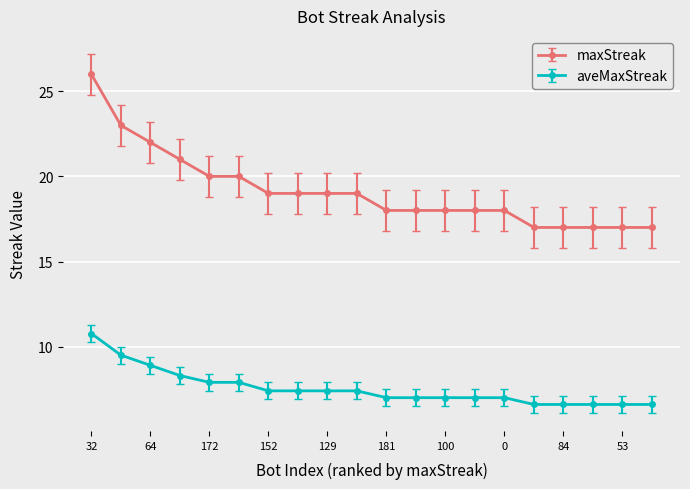

What is the difference between the second highest and minimum values in the aveMaxStreak series?

2.9